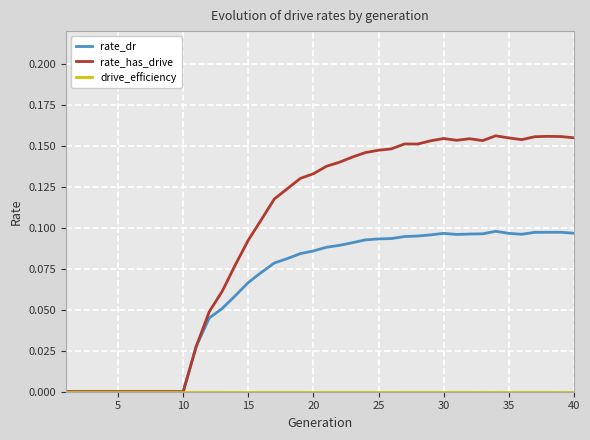

Which series has the widest spread of values?

rate_has_drive